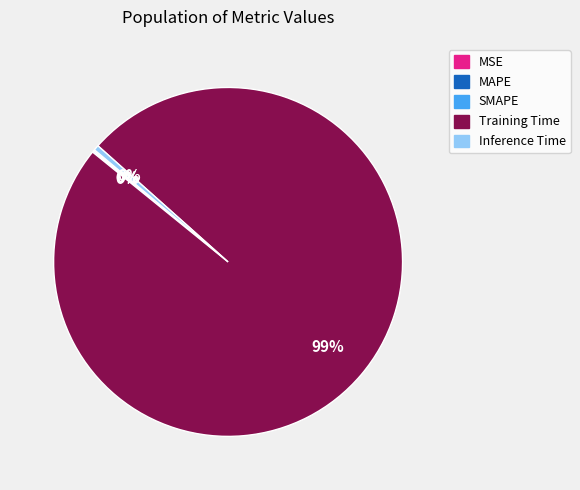

To the nearest percent, what is the combined percentage of Training Time and Inference Time?

100%